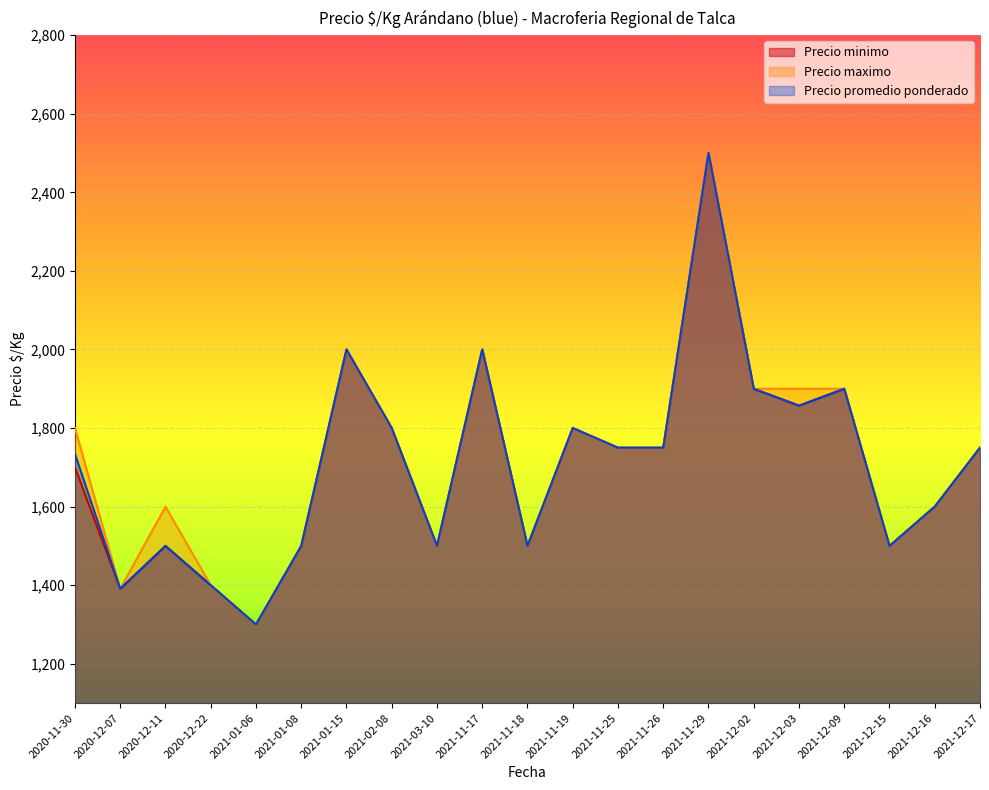

How many lines are shown in the chart?

3